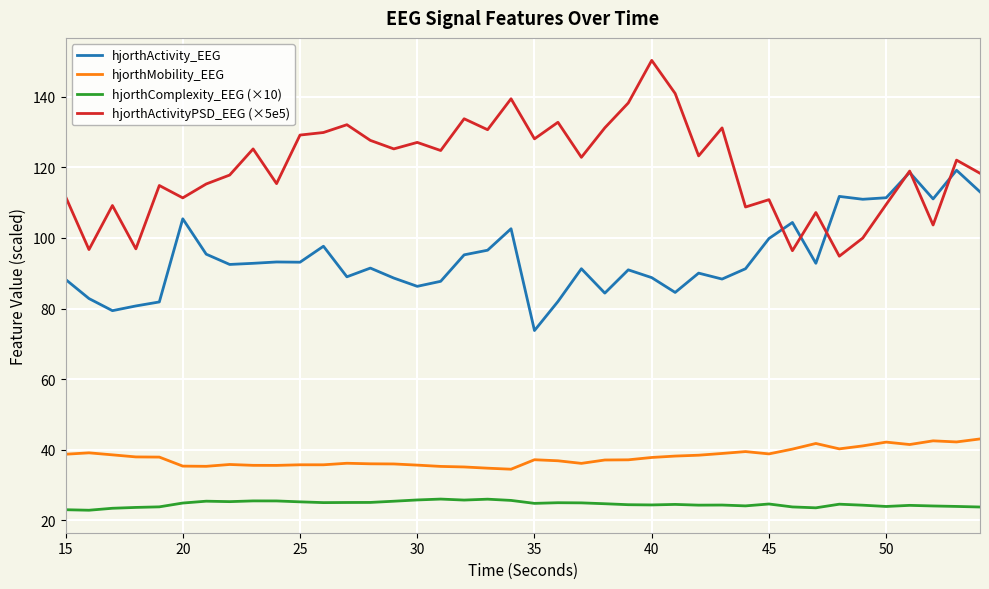

List the series in order of their peak value, lowest first.

hjorthComplexity_EEG (×10), hjorthMobility_EEG, hjorthActivity_EEG, hjorthActivityPSD_EEG (×5e5)